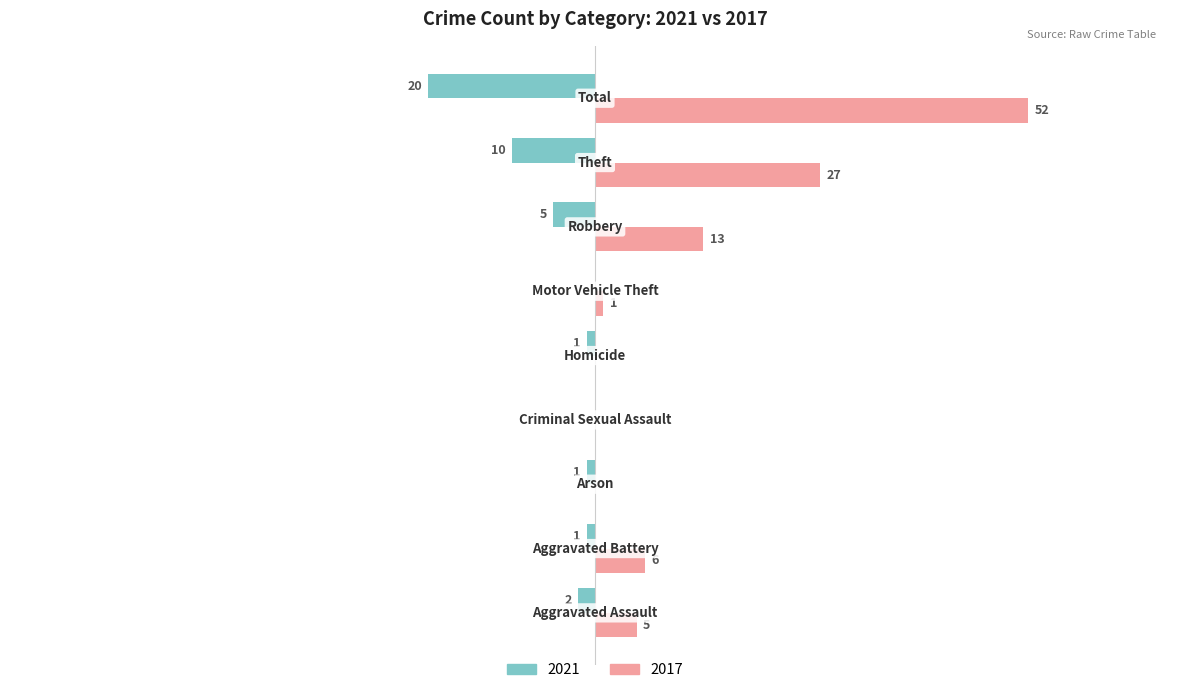

What is the label of the 6th bar from the right?

Criminal Sexual Assault